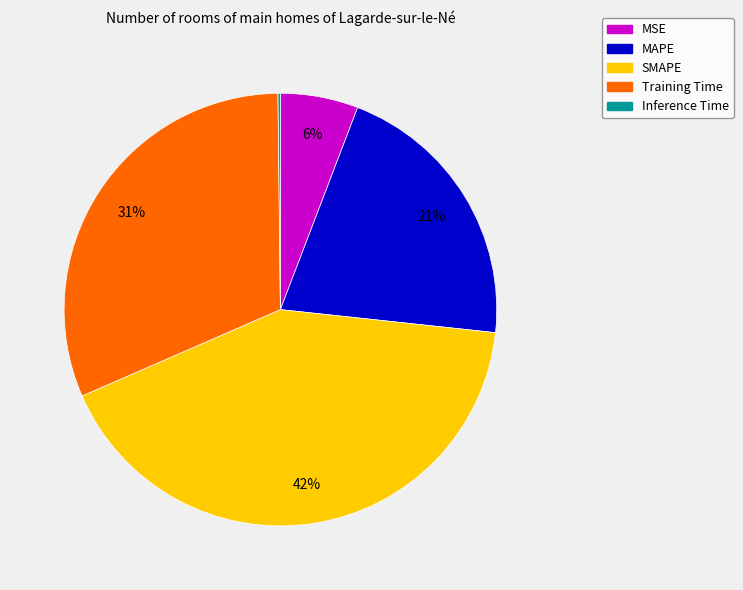

To the nearest percent, what percentage of the pie is SMAPE?

42%